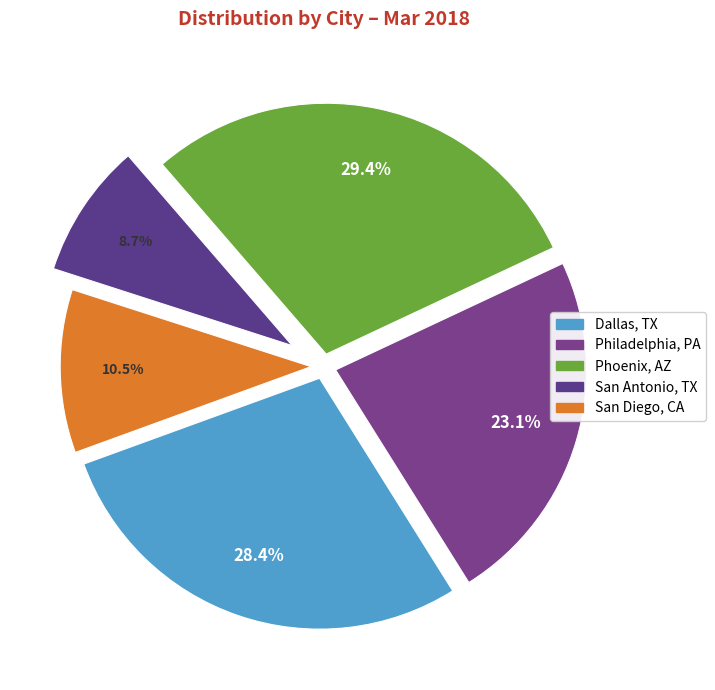

To the nearest percent, what percentage of the pie is Phoenix, AZ?

29%